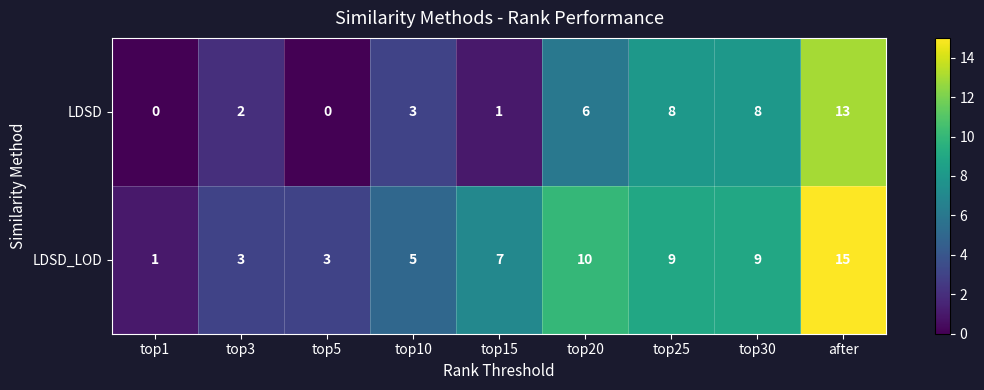

Count the number of data series in this chart.

2